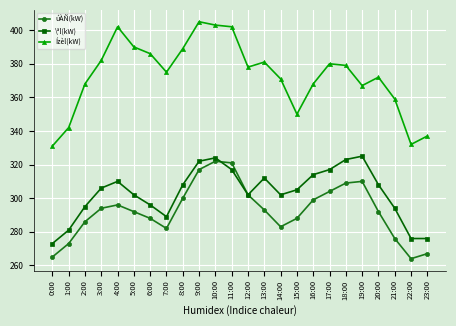

At which category does \ªl(kW) reach its first local peak?

4:00